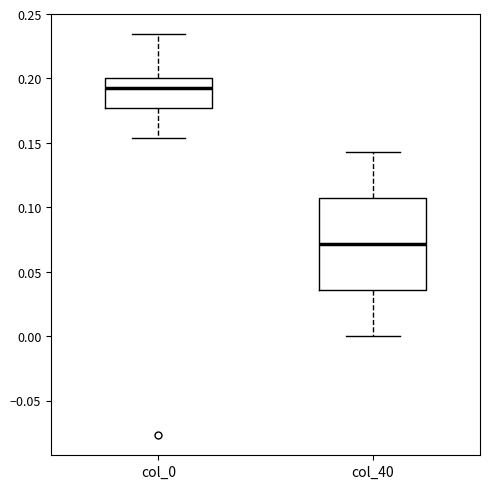

Reading left to right, read every box against the y-axis: the position of its median line, the range the box covers, and the ends of its whiskers. The values are not printed on the chart, so give them approximately, as read against the axis.

col_0: median 0.190, box 0.175 to 0.200, whiskers 0.155 to 0.235
col_40: median 0.070, box 0.035 to 0.105, whiskers 0.000 to 0.145